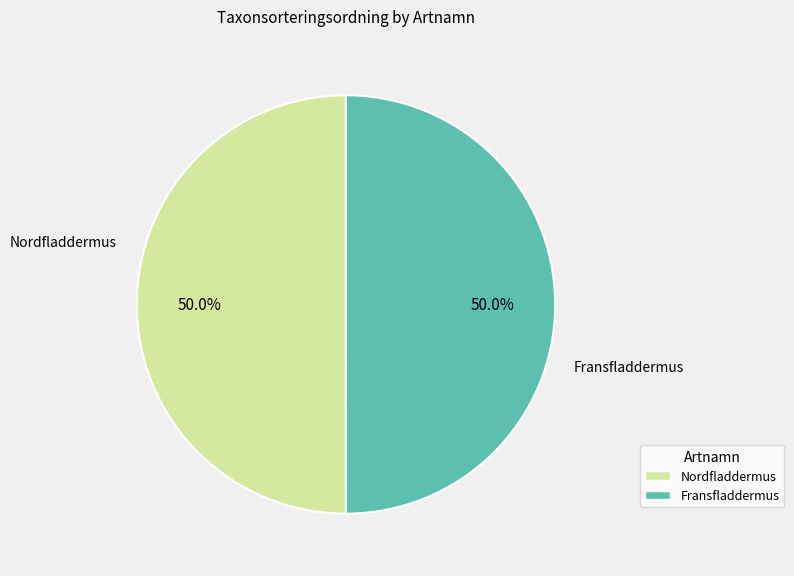

How much of the chart is everything except Fransfladdermus?

50.0%